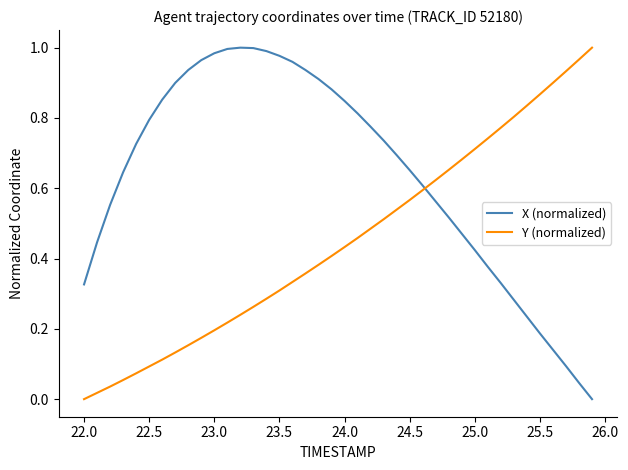

List the series in order of their overall mean, highest first.

X (normalized), Y (normalized)